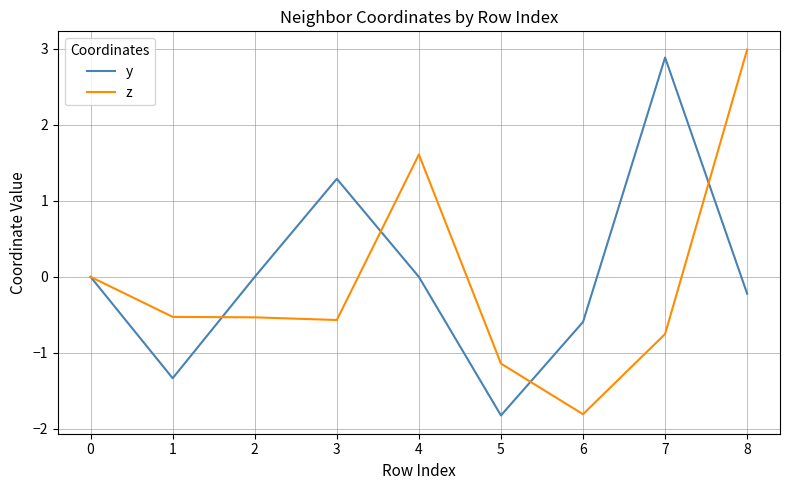

True or false: z has a value of -2.8 at 6.

False